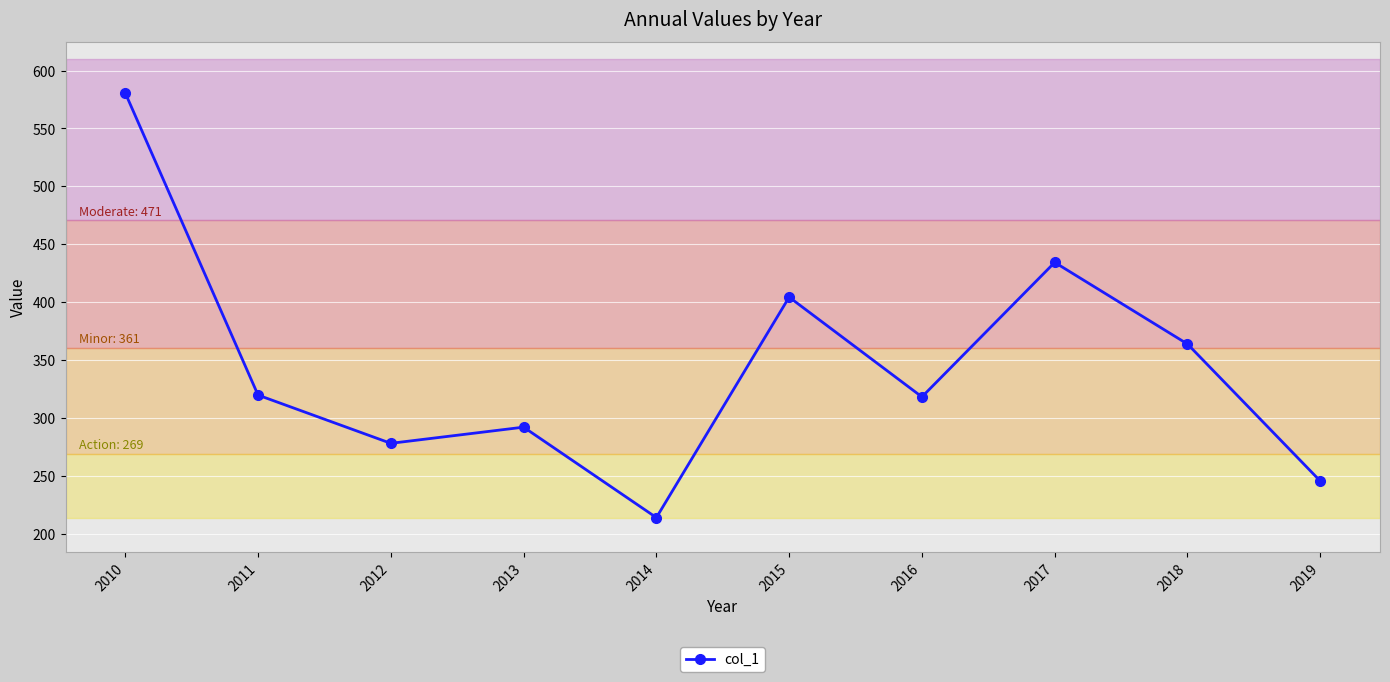

Is it true that the value at 2012 is 278.0?

True